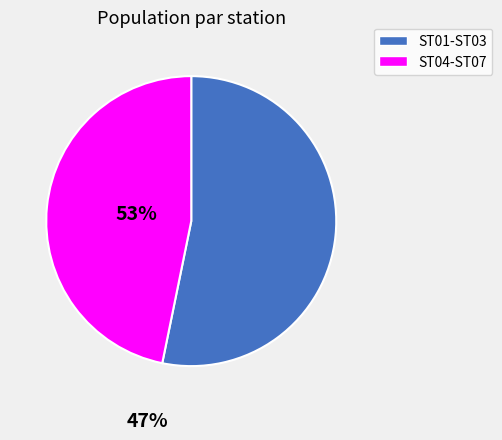

Is there any slice that represents more than half of the pie?

Yes